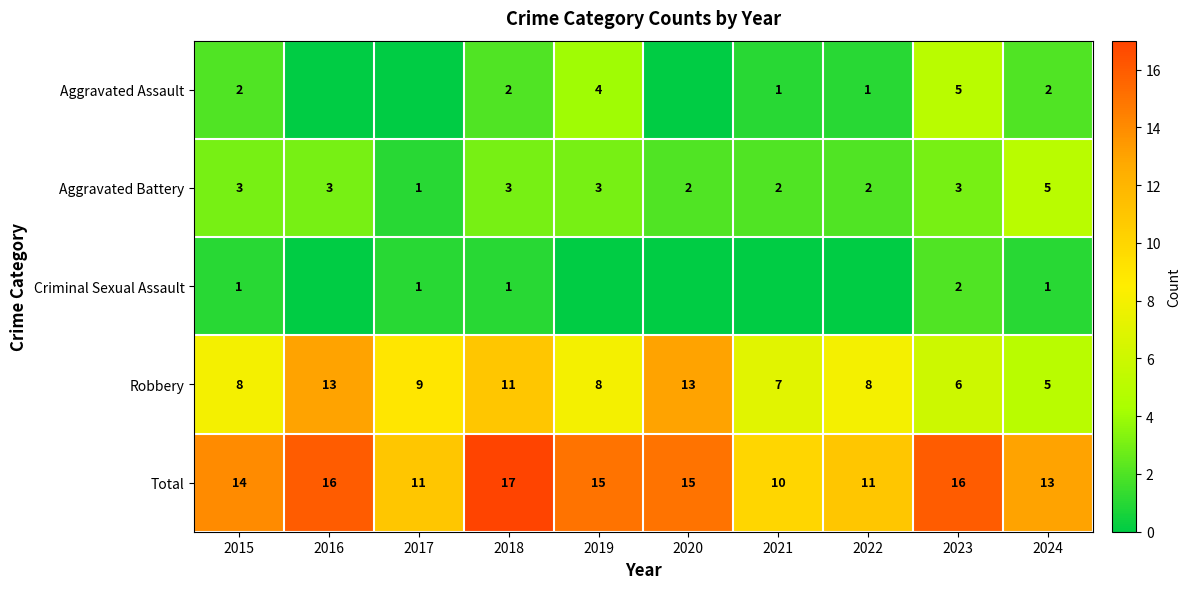

What is the difference between the maximum and minimum values in the Robbery series?

8